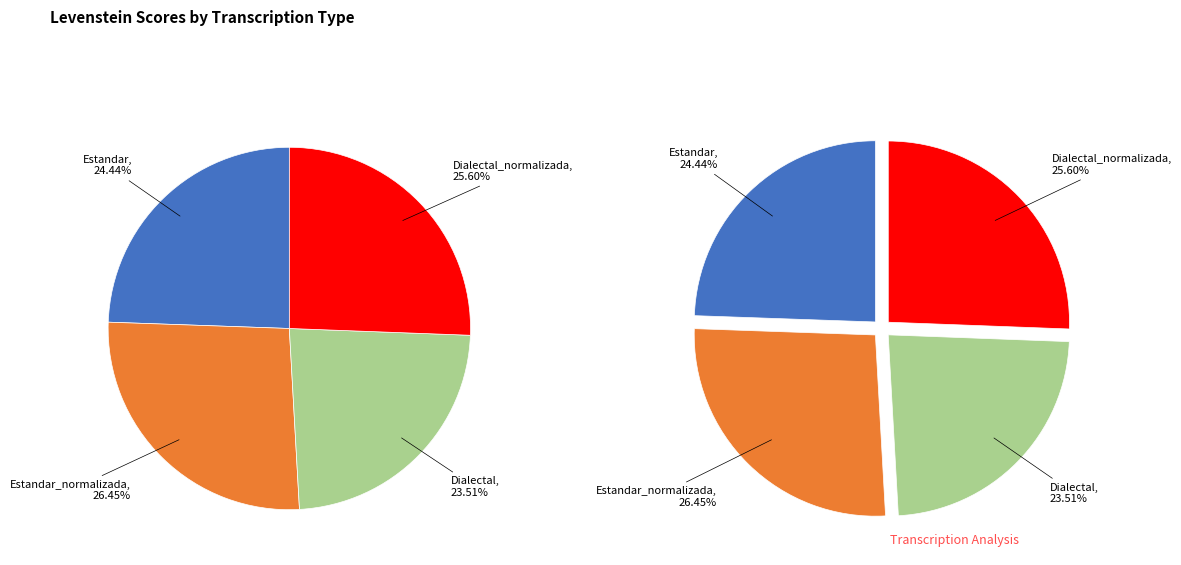

Between Dialectal_normalizada and Estandar_normalizada, which is larger?

Estandar_normalizada